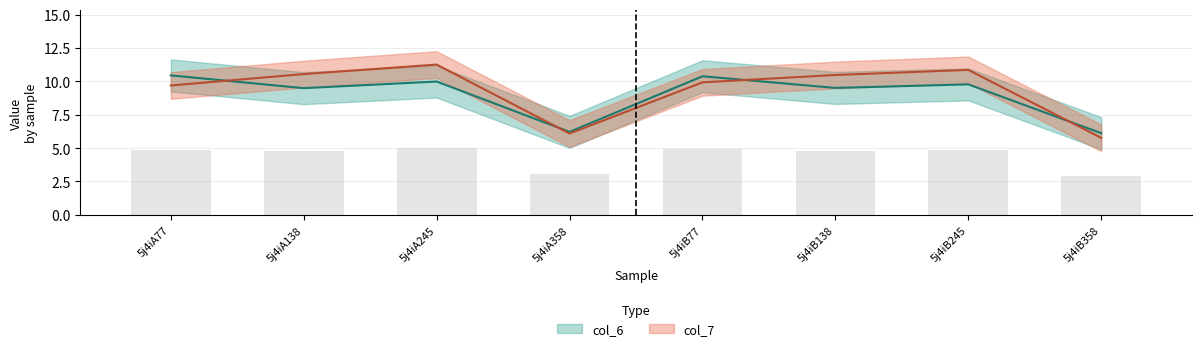

How many groups of bars are there?

8